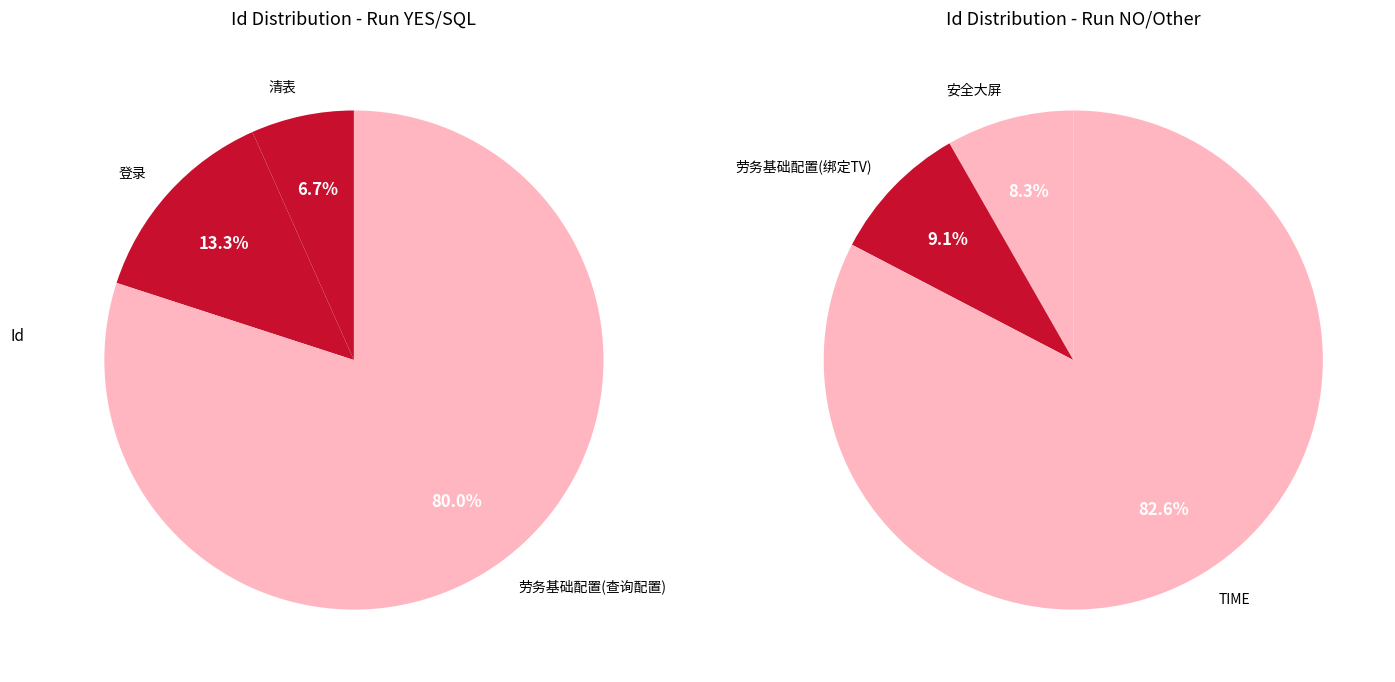

How many segments does this pie chart have?

6